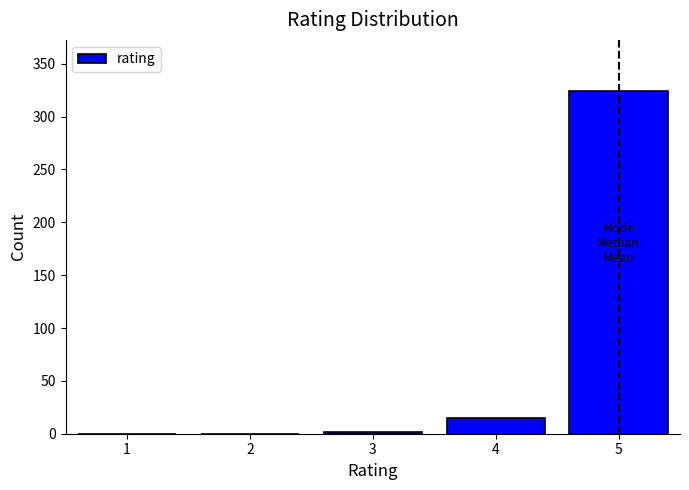

Reading right to left, extract all data points from this chart.

5=324	4=15	3=2	2=0	1=0